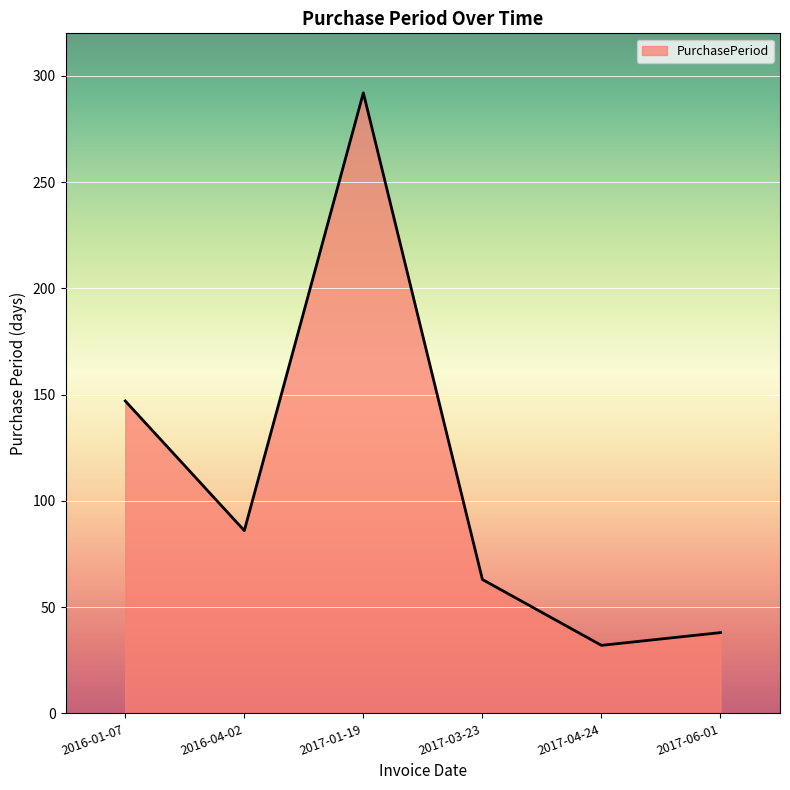

True or false: there are more than 1 points higher than both neighbors.

False